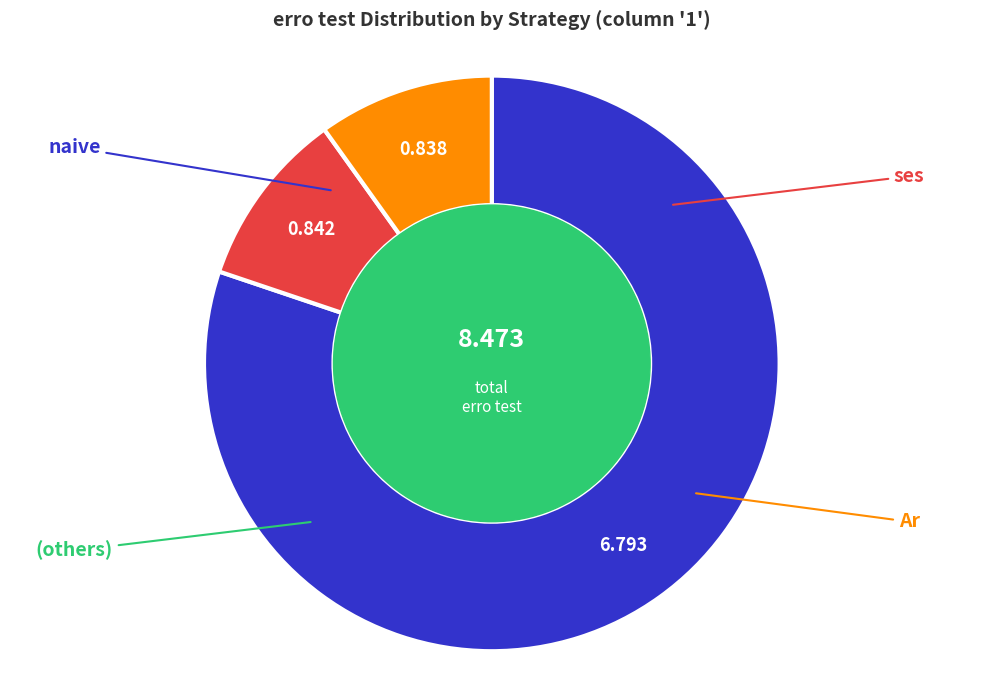

Is there any slice that represents more than half of the pie?

Yes